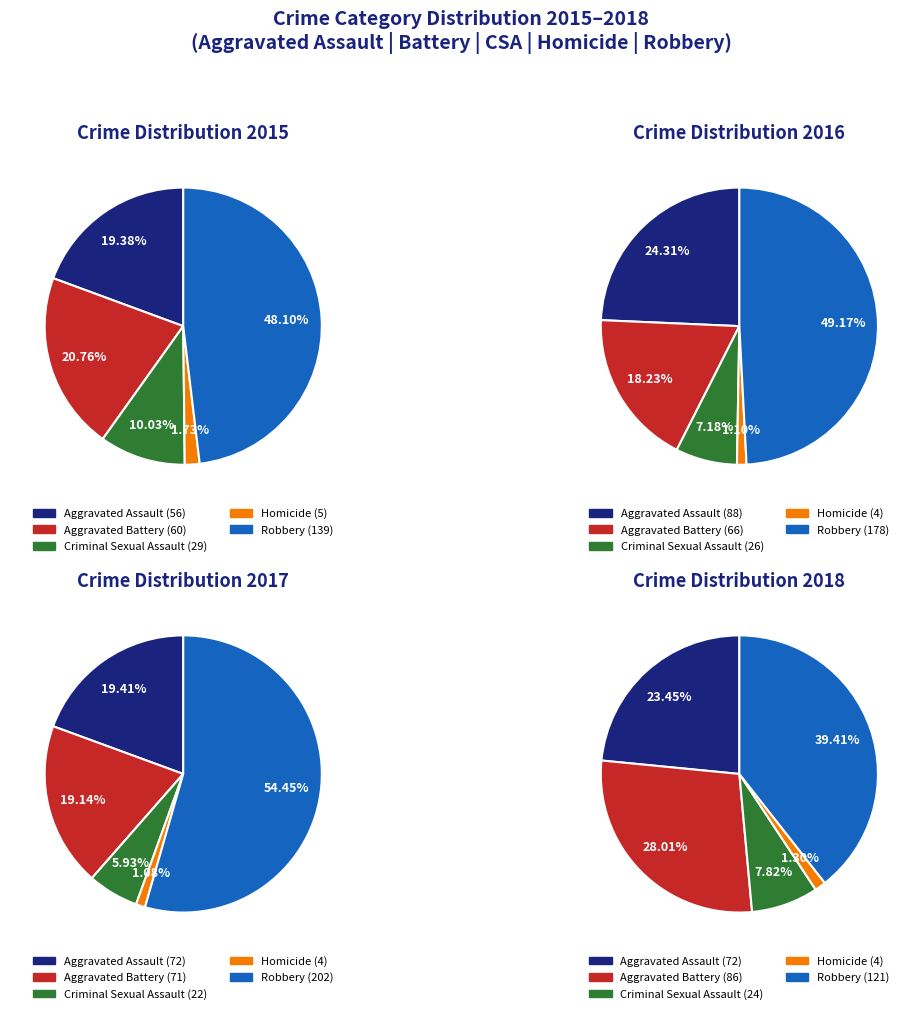

Rank the series at Criminal Sexual Assault from lowest to highest value.

2017, 2018, 2016, 2015